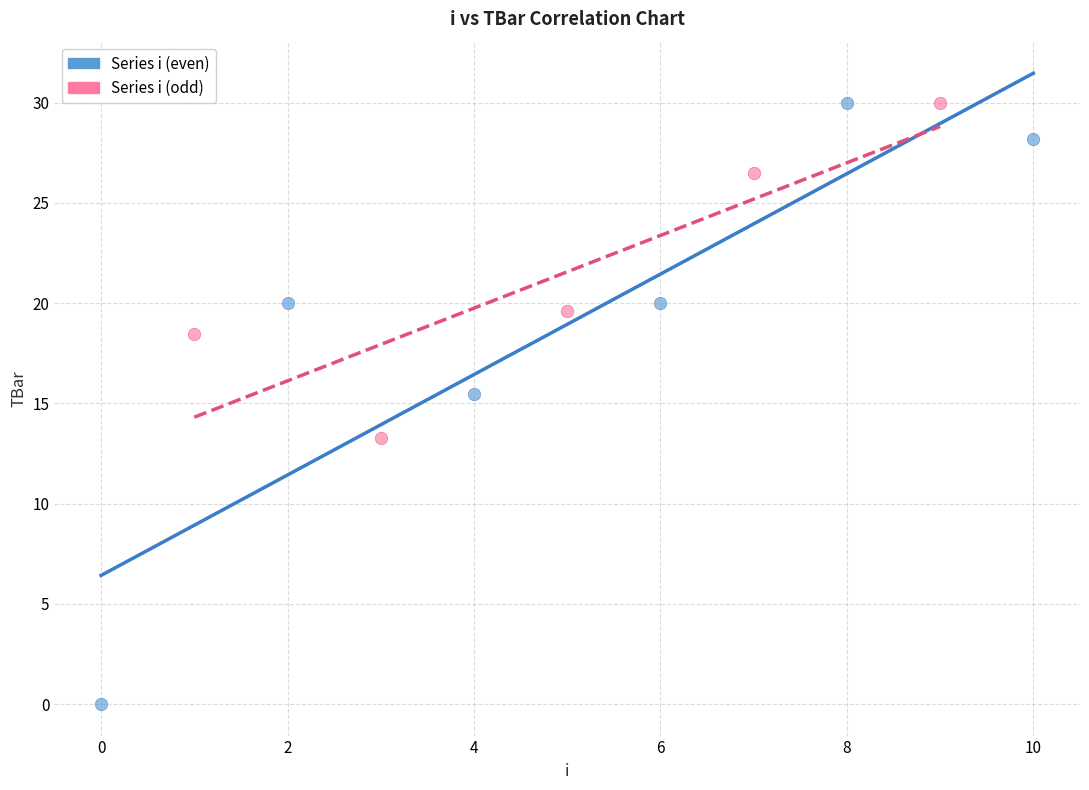

Which series has the largest Y range (max minus min)?

Series i (even)